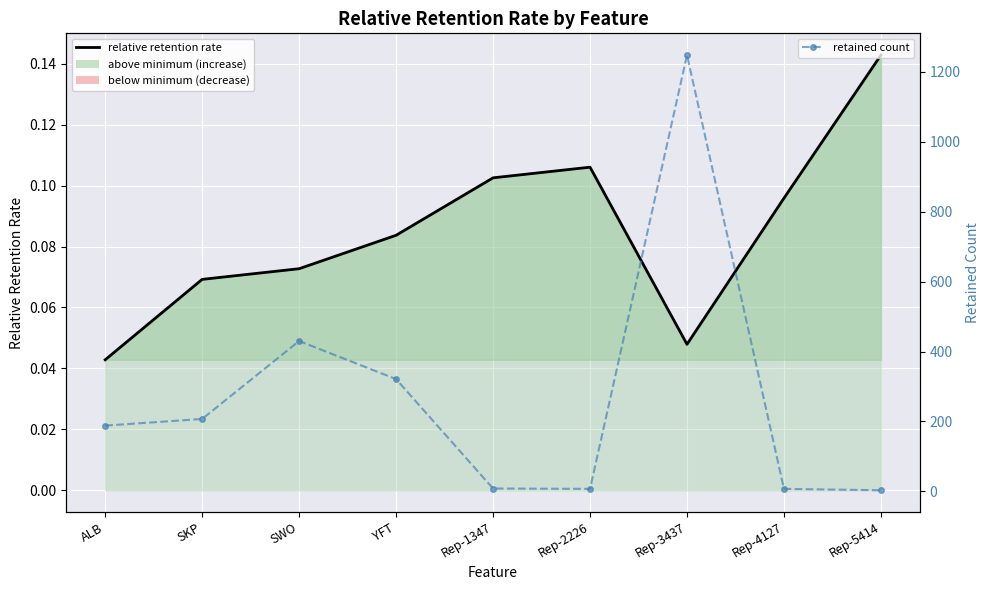

True or false: relative retention rate has more than 2 interior local peaks.

False